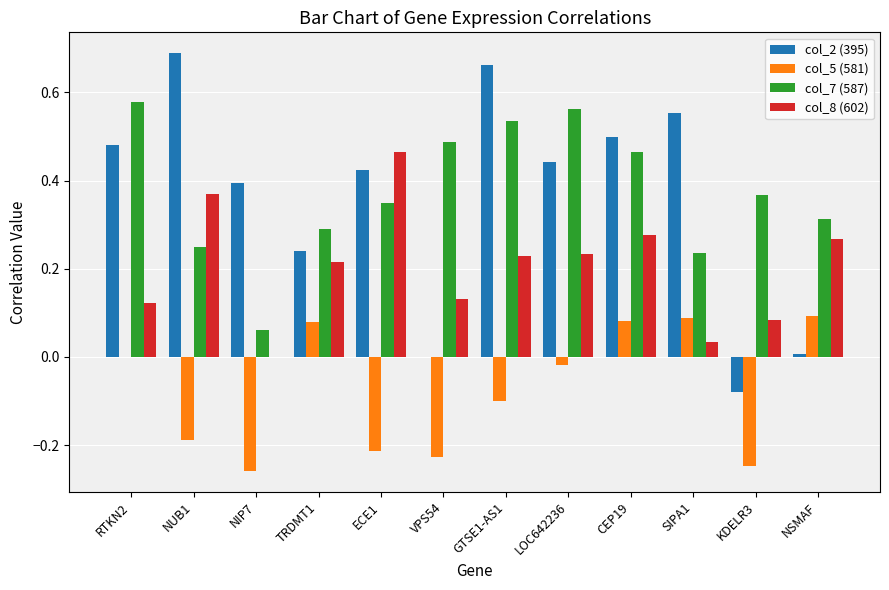

How many series are shown in this chart?

4